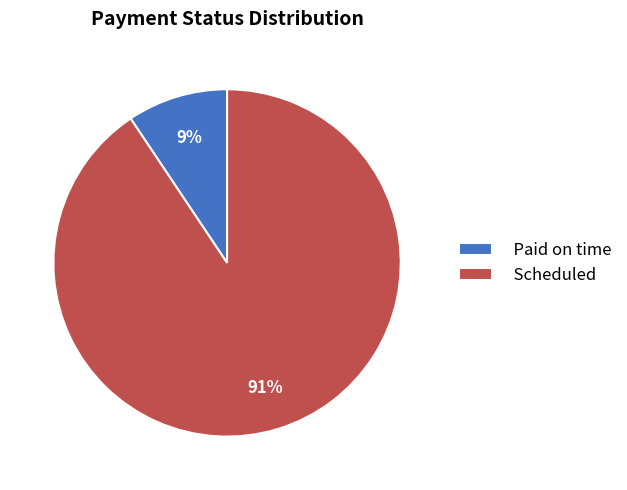

To the nearest percent, what is the combined percentage of Paid on time and Scheduled?

100%